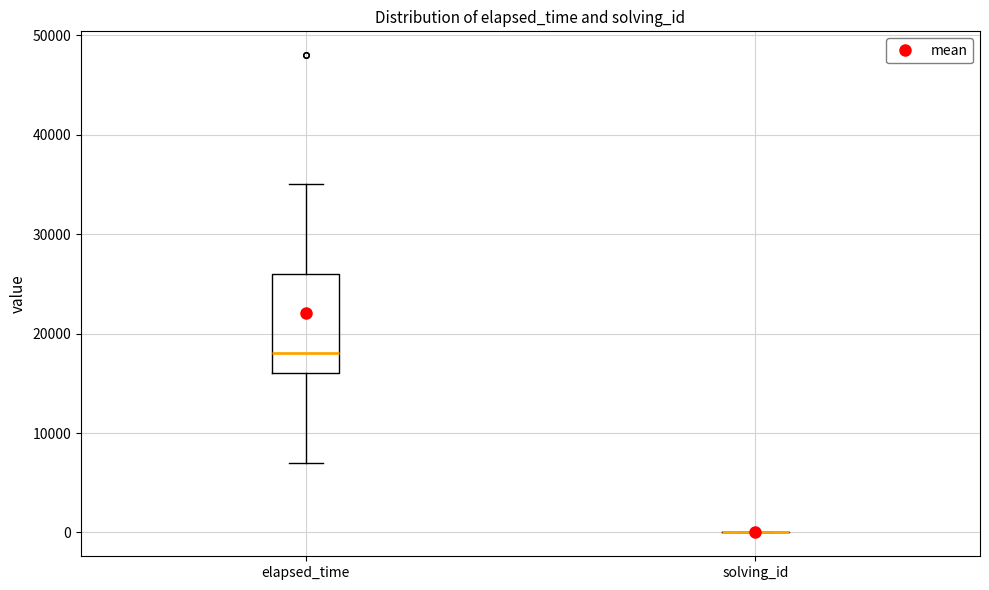

Where does the lower whisker of the box for elapsed_time end on the y-axis? The values are not printed on the chart, so give them approximately, as read against the axis.

7000